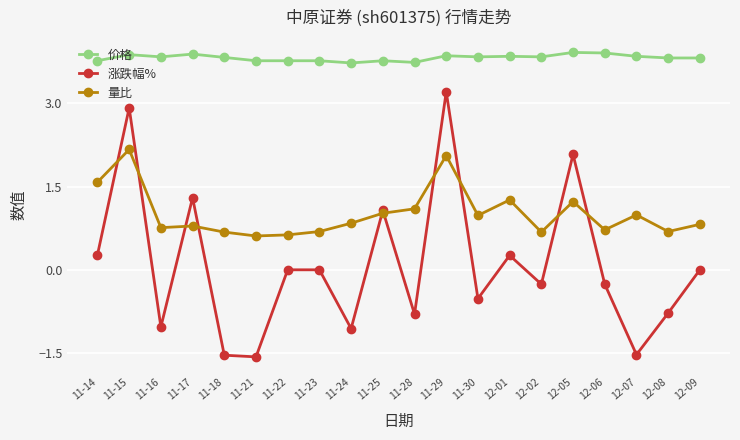

Rank the series by their maximum value, from highest to lowest.

价格, 涨跌幅%, 量比